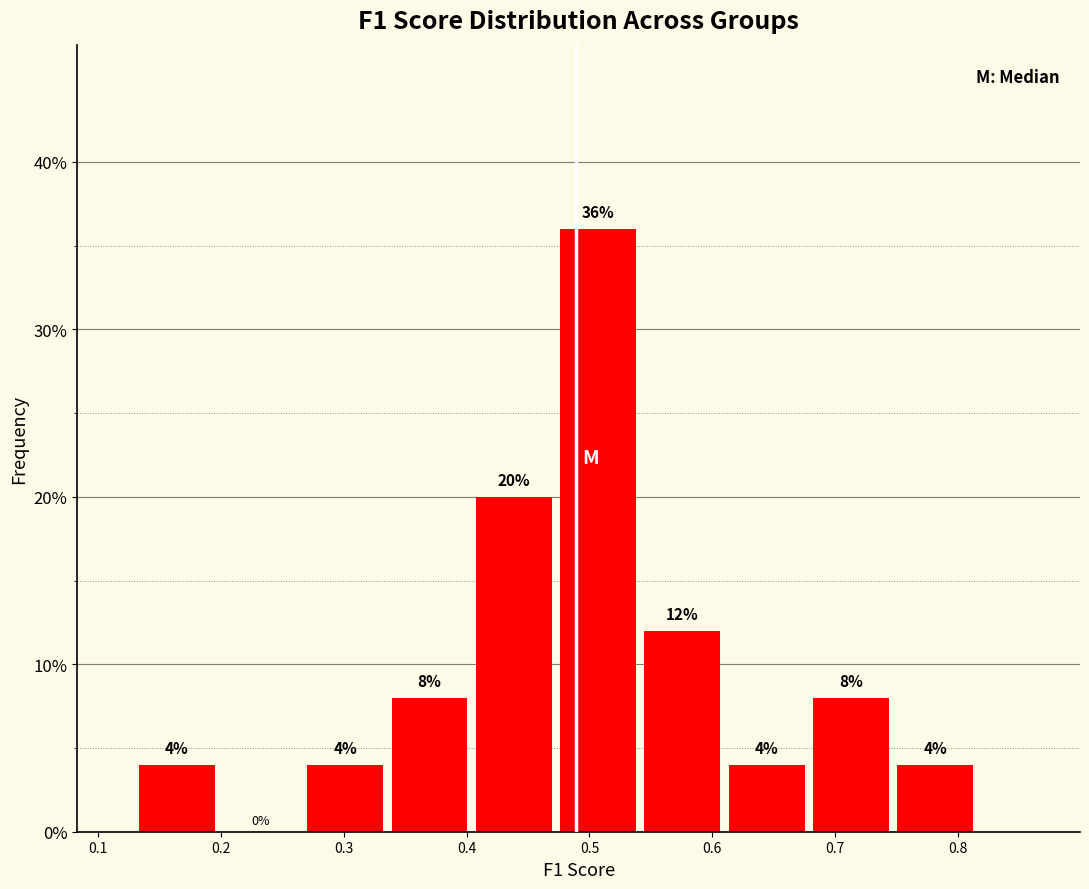

How tall is the bar that spans 0.27 to 0.34 on the x-axis? The bar edges are not printed on the chart, so give them approximately, as read against the axis.

4